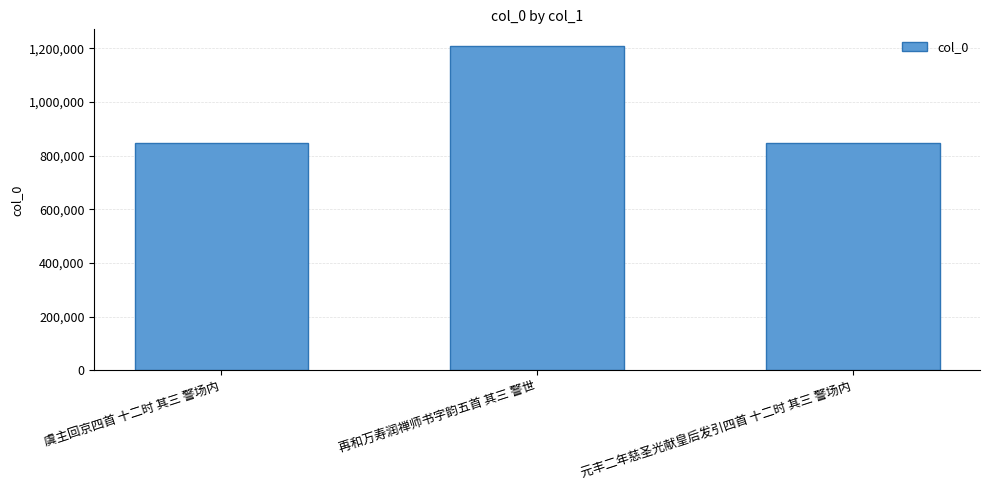

What position from the right is 再和万寿润禅师书字韵五首 其三 警世?

2